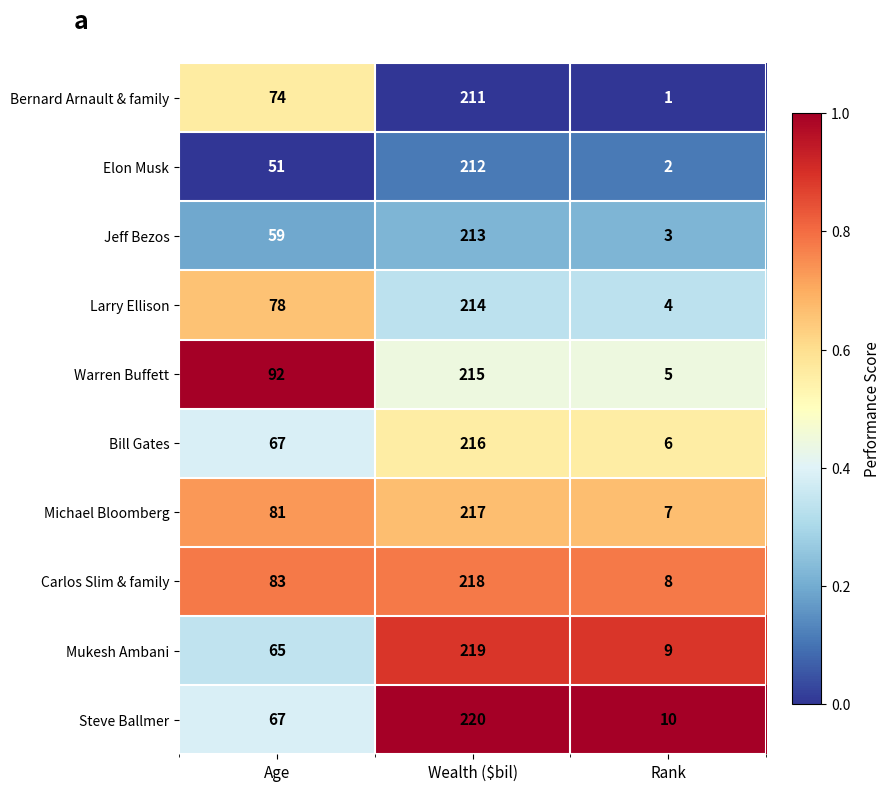

Reading left to right, extract all data points from this chart.

Bernard Arnault & family: Age=74	Wealth ($bil)=211	Rank=1
Elon Musk: Age=51	Wealth ($bil)=212	Rank=2
Jeff Bezos: Age=59	Wealth ($bil)=213	Rank=3
Larry Ellison: Age=78	Wealth ($bil)=214	Rank=4
Warren Buffett: Age=92	Wealth ($bil)=215	Rank=5
Bill Gates: Age=67	Wealth ($bil)=216	Rank=6
Michael Bloomberg: Age=81	Wealth ($bil)=217	Rank=7
Carlos Slim & family: Age=83	Wealth ($bil)=218	Rank=8
Mukesh Ambani: Age=65	Wealth ($bil)=219	Rank=9
Steve Ballmer: Age=67	Wealth ($bil)=220	Rank=10